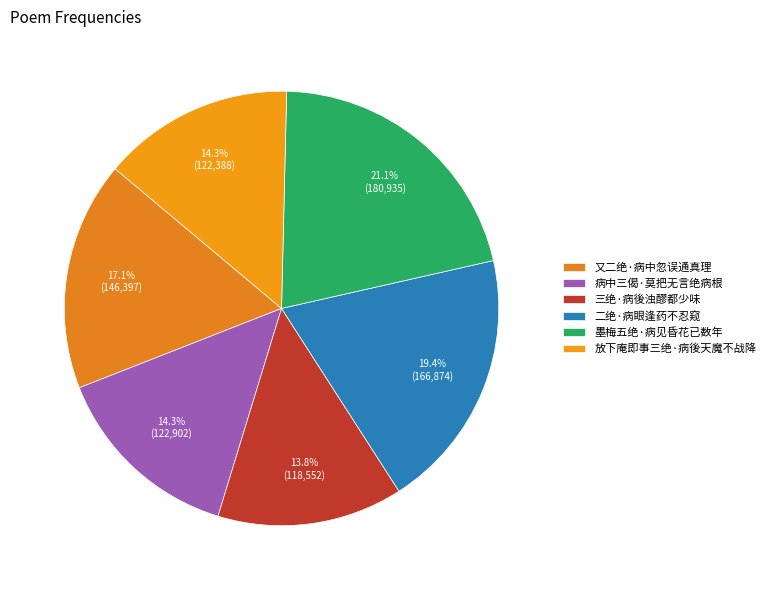

What percentage is the 二绝·病眼逢药不忍窥 slice, to the nearest percent?

19%